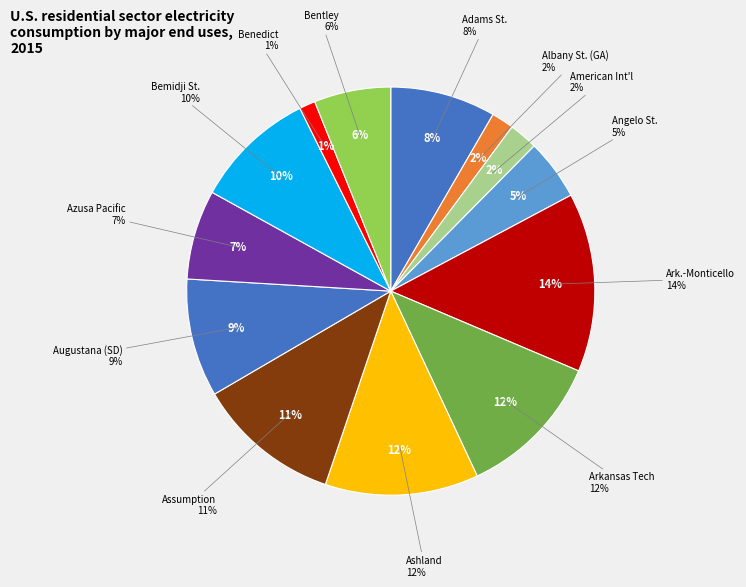

To the nearest percent, what portion does Ark.-Monticello represent?

14%